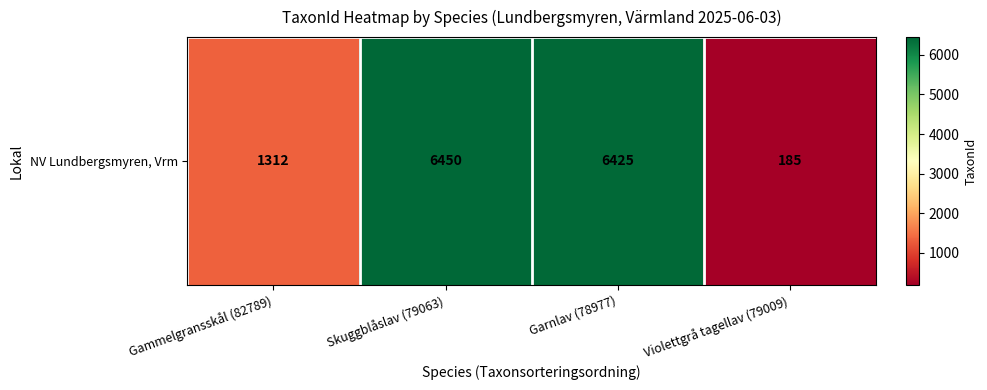

Rank the categories by value from highest to lowest.

Skuggblåslav (79063), Garnlav (78977), Gammelgransskål (82789), Violettgrå tagellav (79009)